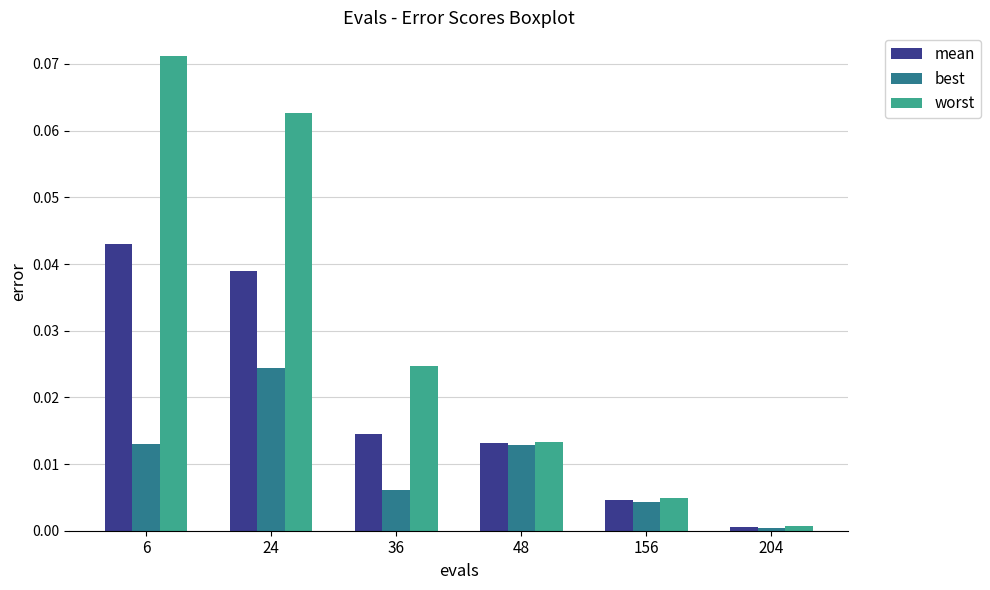

Which series has the widest spread of values?

worst